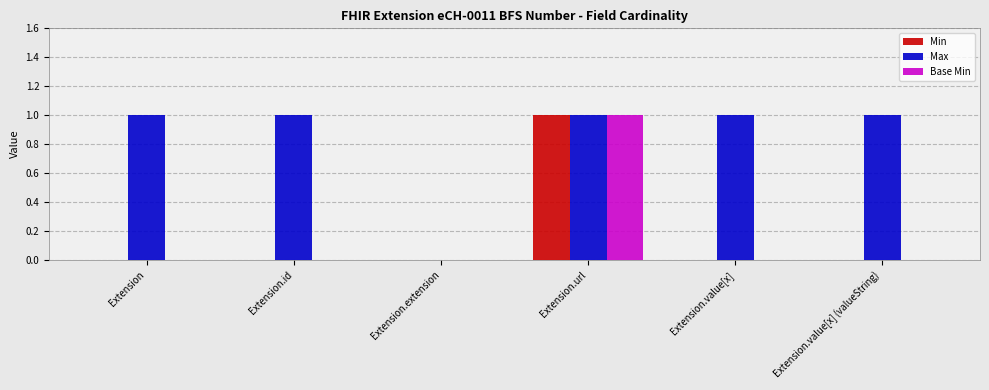

Is it true that Max equals 1 at Extension.value[x] (valueString)?

True